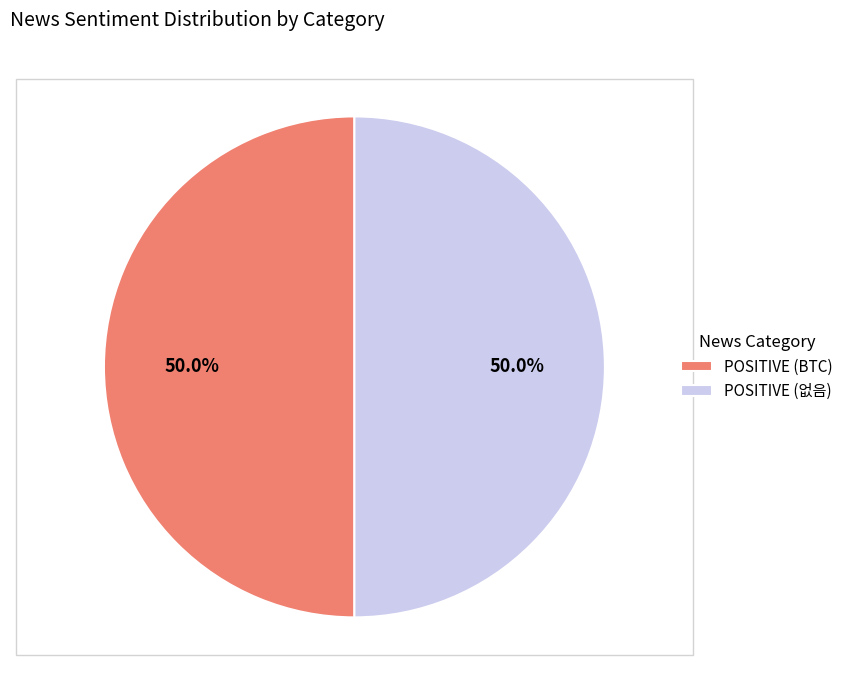

What is the total percentage of POSITIVE (없음) and POSITIVE (BTC)?

100.0%